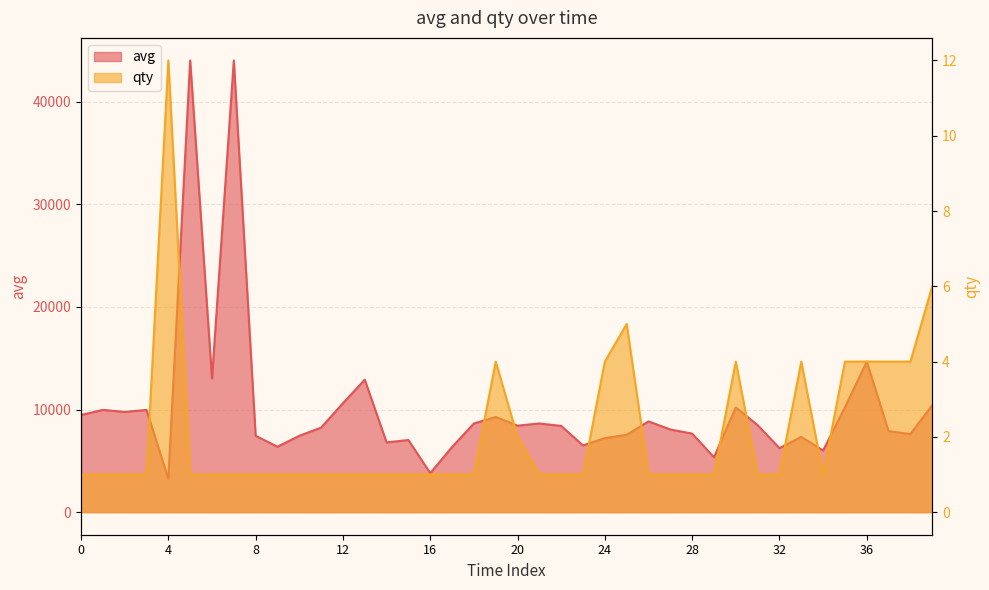

The value of qty at 37 is 4. True or false?

True